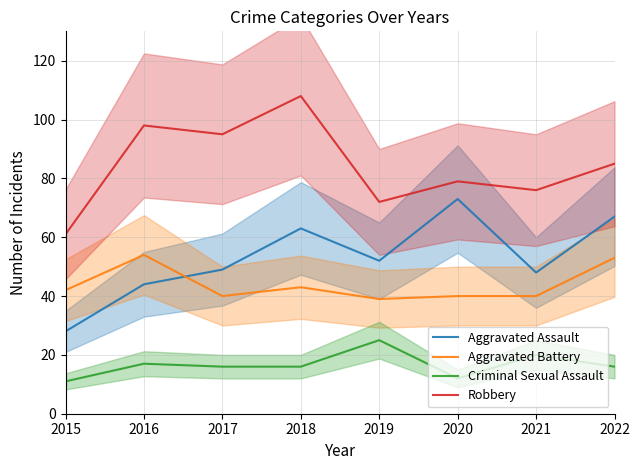

Rank the series at 2021 from highest to lowest value.

Robbery, Aggravated Assault, Aggravated Battery, Criminal Sexual Assault